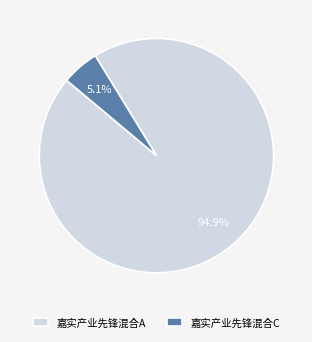

Which has a higher value, 嘉实产业先锋混合A or 嘉实产业先锋混合C?

嘉实产业先锋混合A